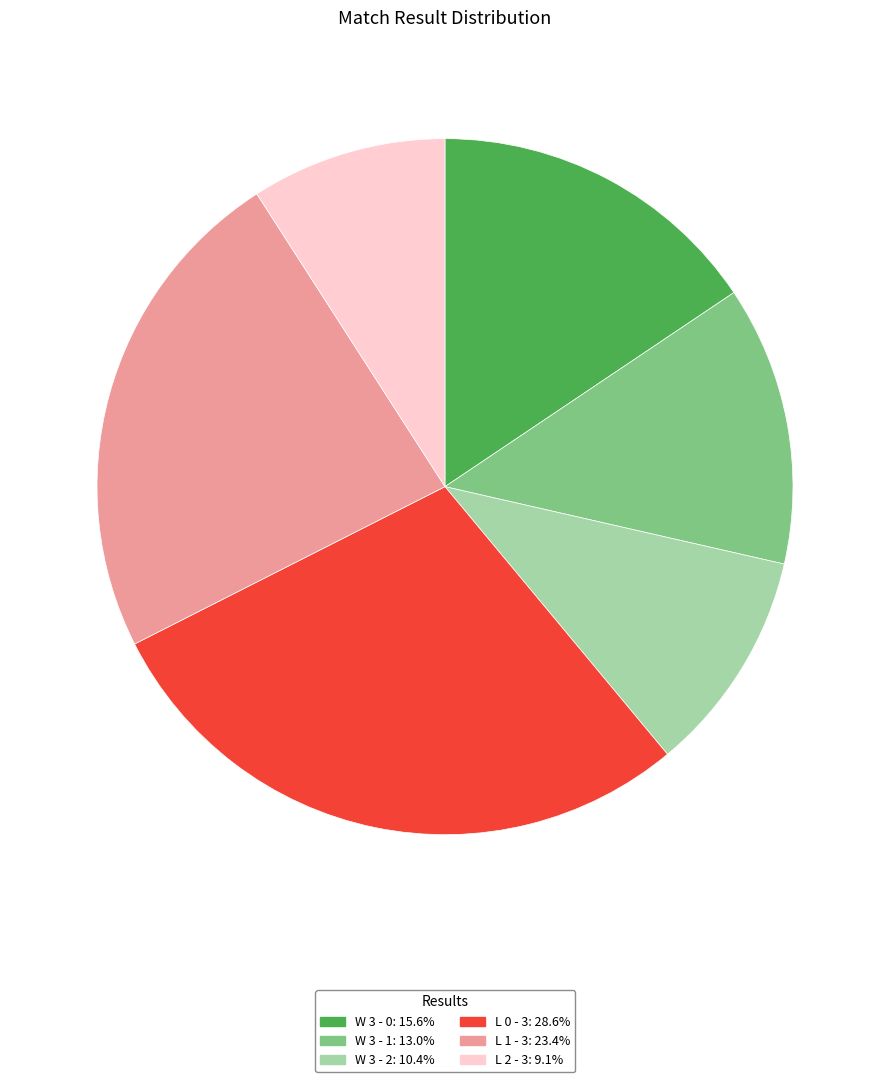

Is there any slice that represents more than half of the pie?

No